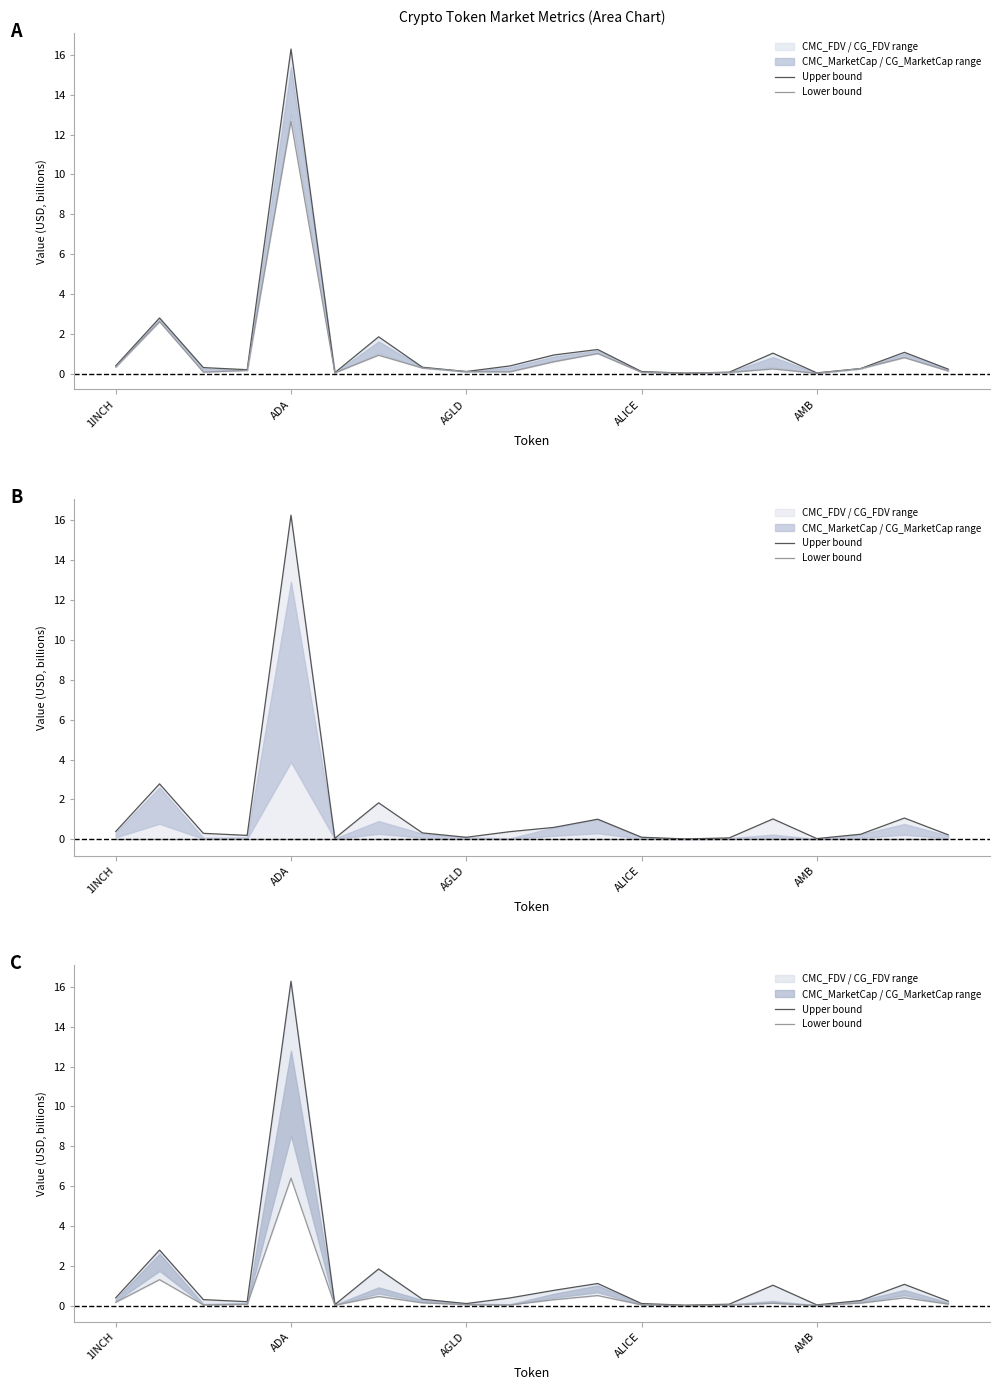

How many lines are shown in the chart?

2